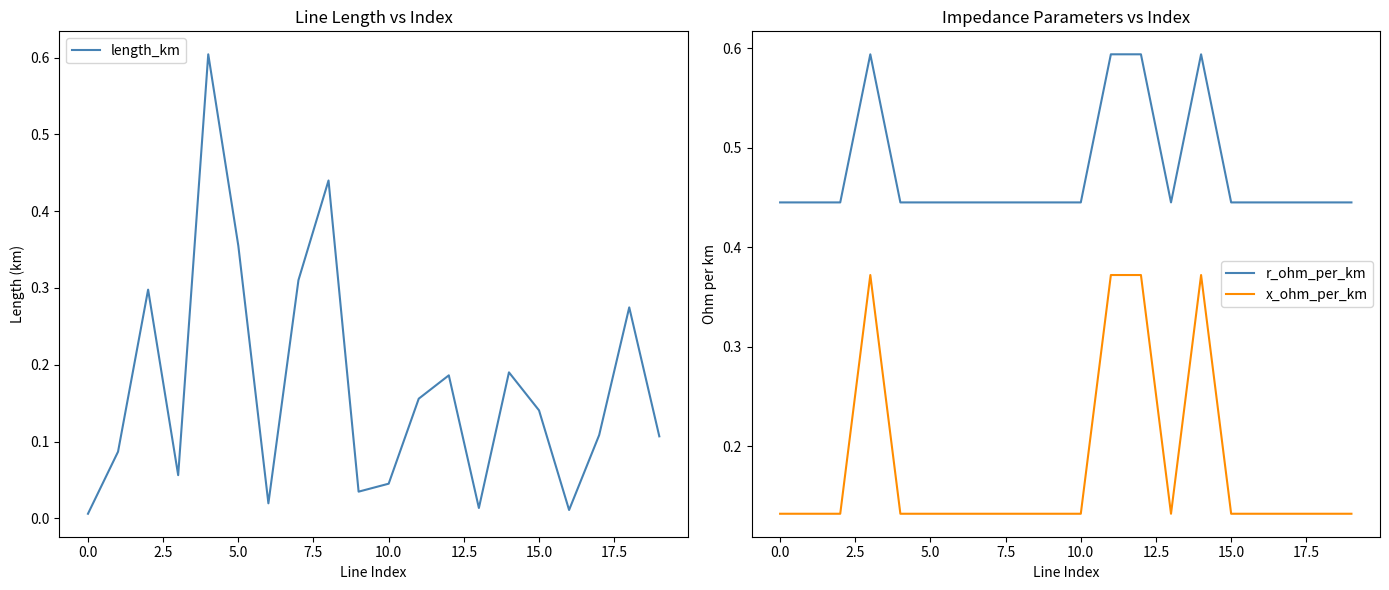

True or false: r_ohm_per_km and x_ohm_per_km cross at least once.

False